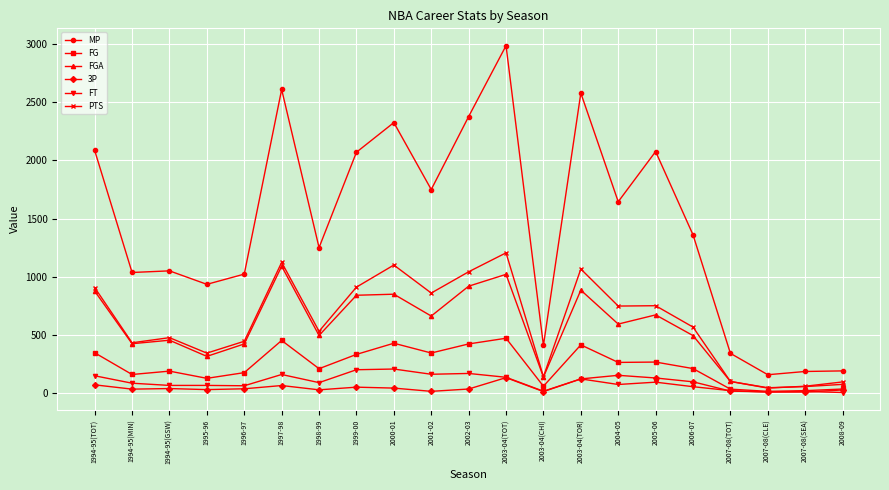

What is the value of the PTS point at the 21st from the left?

94